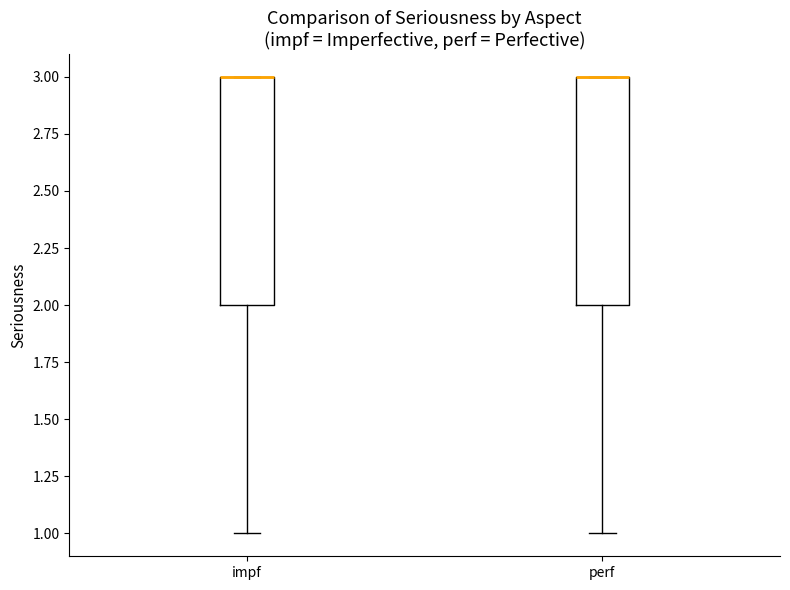

Where is the lower edge of the box for impf on the y-axis? The values are not printed on the chart, so give them approximately, as read against the axis.

2